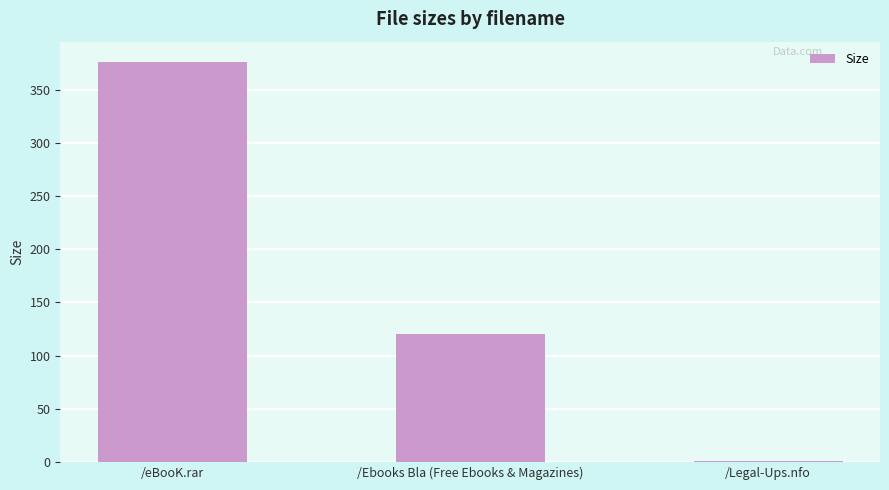

Between /Ebooks Bla (Free Ebooks & Magazines) and /eBooK.rar, which is larger?

/eBooK.rar